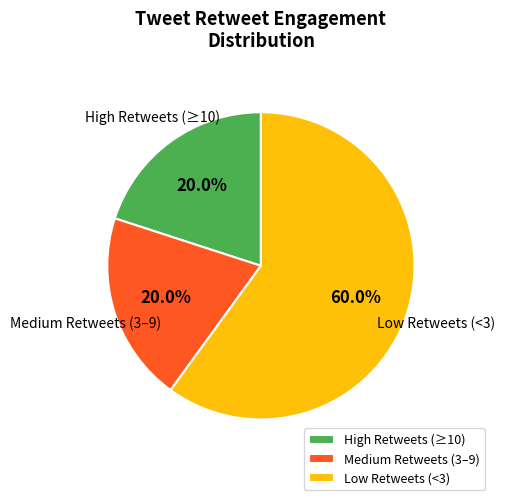

What is the ratio of the value at Low Retweets (<3) to the value at Medium Retweets (3–9)?

3.0